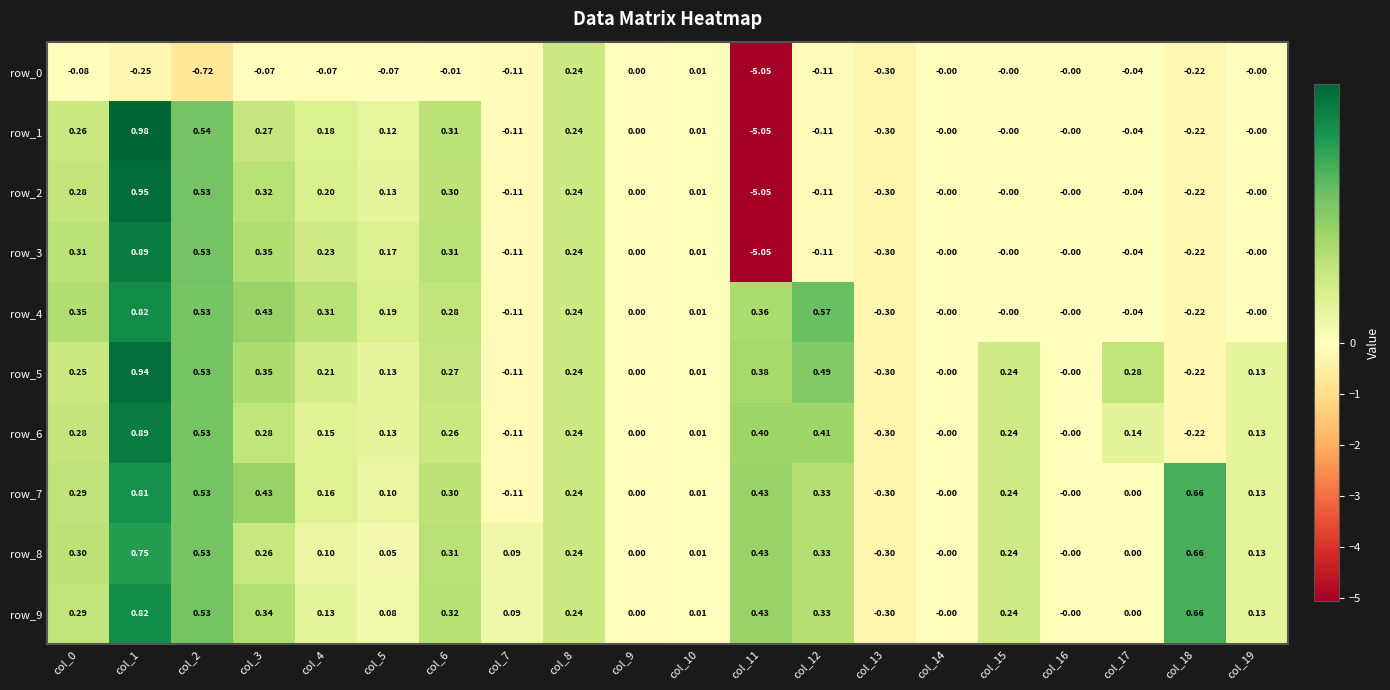

Reading left to right, extract all data points from this chart.

row_0: -0.1	-0.2	-0.7	-0.1	-0.1	-0.1	-0.0	-0.1	0.2	0.0	0.0	-5.1	-0.1	-0.3	-0.0	-0.0	-0.0	-0.0	-0.2	-0.0
row_1: 0.3	1.0	0.5	0.3	0.2	0.1	0.3	-0.1	0.2	0.0	0.0	-5.1	-0.1	-0.3	-0.0	-0.0	-0.0	-0.0	-0.2	-0.0
row_2: 0.3	1.0	0.5	0.3	0.2	0.1	0.3	-0.1	0.2	0.0	0.0	-5.1	-0.1	-0.3	-0.0	-0.0	-0.0	-0.0	-0.2	-0.0
row_3: 0.3	0.9	0.5	0.3	0.2	0.2	0.3	-0.1	0.2	0.0	0.0	-5.1	-0.1	-0.3	-0.0	-0.0	-0.0	-0.0	-0.2	-0.0
row_4: 0.3	0.8	0.5	0.4	0.3	0.2	0.3	-0.1	0.2	0.0	0.0	0.4	0.6	-0.3	-0.0	-0.0	-0.0	-0.0	-0.2	-0.0
row_5: 0.2	0.9	0.5	0.4	0.2	0.1	0.3	-0.1	0.2	0.0	0.0	0.4	0.5	-0.3	-0.0	0.2	-0.0	0.3	-0.2	0.1
row_6: 0.3	0.9	0.5	0.3	0.2	0.1	0.3	-0.1	0.2	0.0	0.0	0.4	0.4	-0.3	-0.0	0.2	-0.0	0.1	-0.2	0.1
row_7: 0.3	0.8	0.5	0.4	0.2	0.1	0.3	-0.1	0.2	0.0	0.0	0.4	0.3	-0.3	-0.0	0.2	-0.0	0.0	0.7	0.1
row_8: 0.3	0.8	0.5	0.3	0.1	0.1	0.3	0.1	0.2	0.0	0.0	0.4	0.3	-0.3	-0.0	0.2	-0.0	0.0	0.7	0.1
row_9: 0.3	0.8	0.5	0.3	0.1	0.1	0.3	0.1	0.2	0.0	0.0	0.4	0.3	-0.3	-0.0	0.2	-0.0	0.0	0.7	0.1